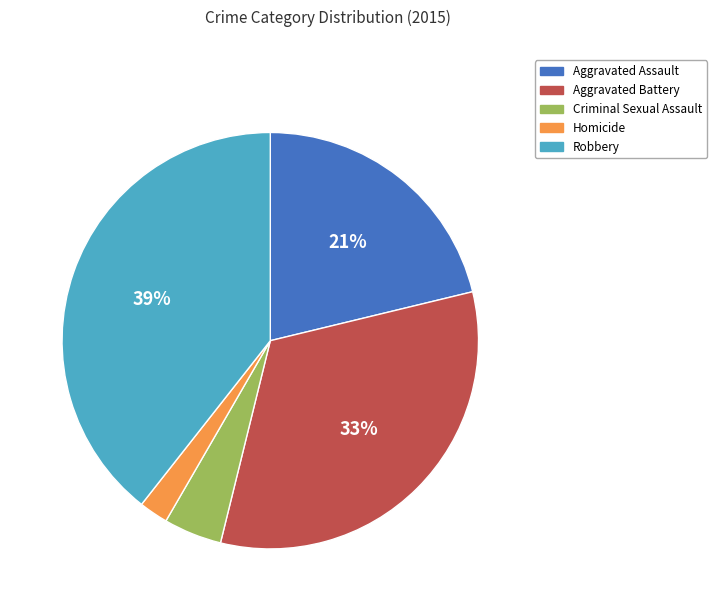

Rank the categories by value from lowest to highest.

Homicide, Criminal Sexual Assault, Aggravated Assault, Aggravated Battery, Robbery